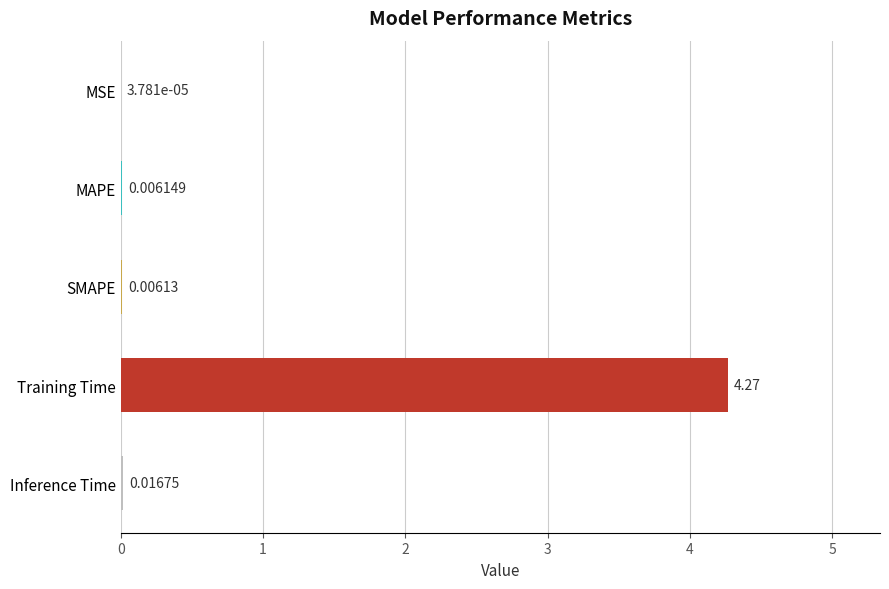

Which has a higher value, MAPE or SMAPE?

MAPE